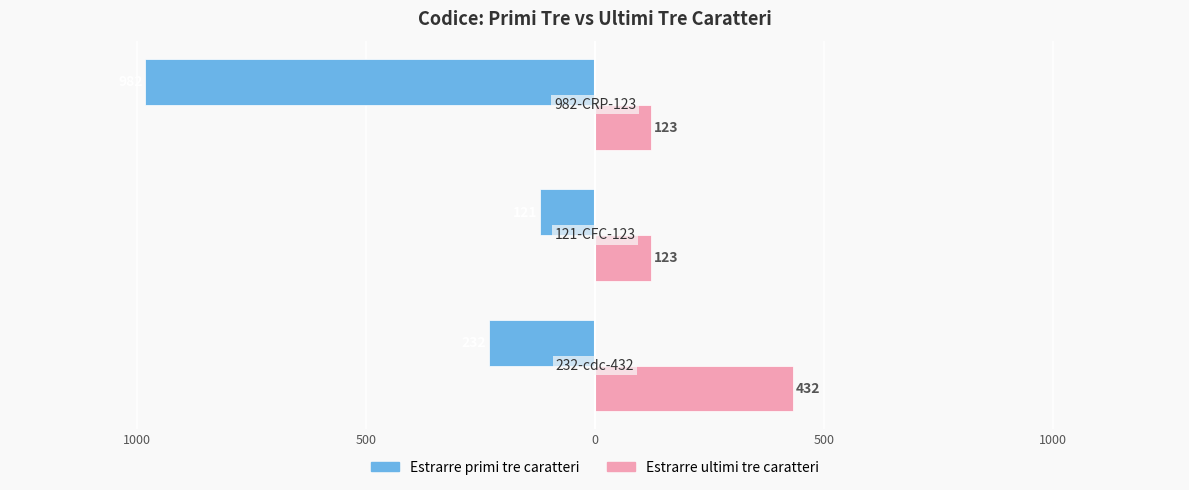

What are all the series names shown in the legend?

Estrarre primi tre caratteri, Estrarre ultimi tre caratteri